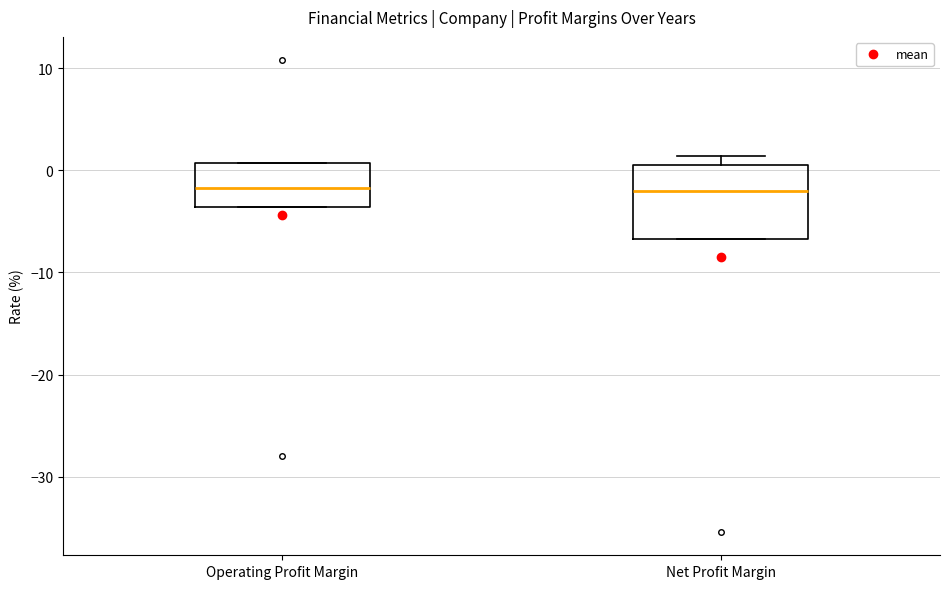

Which box is the tallest, from its lower edge to its upper edge?

Net Profit Margin